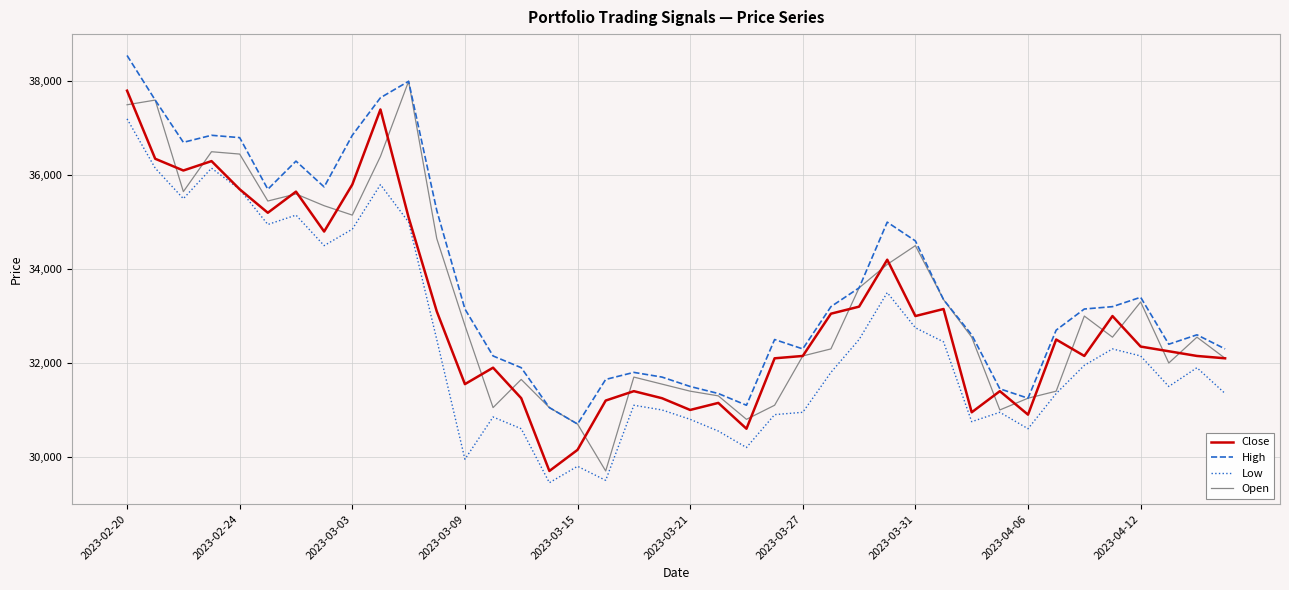

Which series has the largest total across all categories?

High